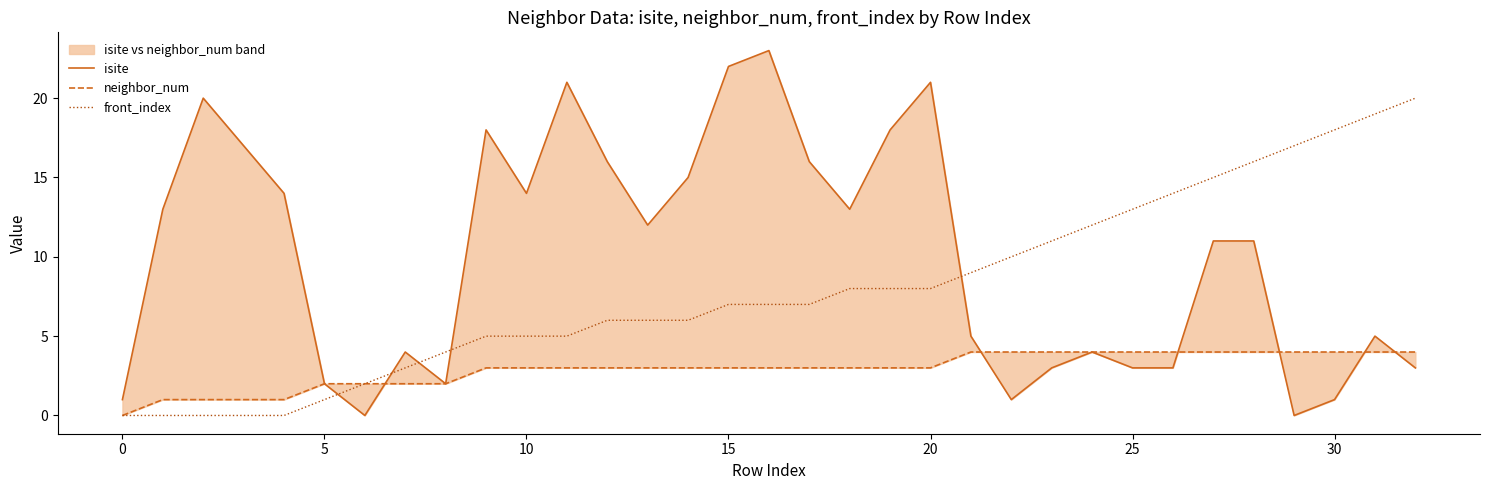

At which category does the chart reach its peak across all series?

16